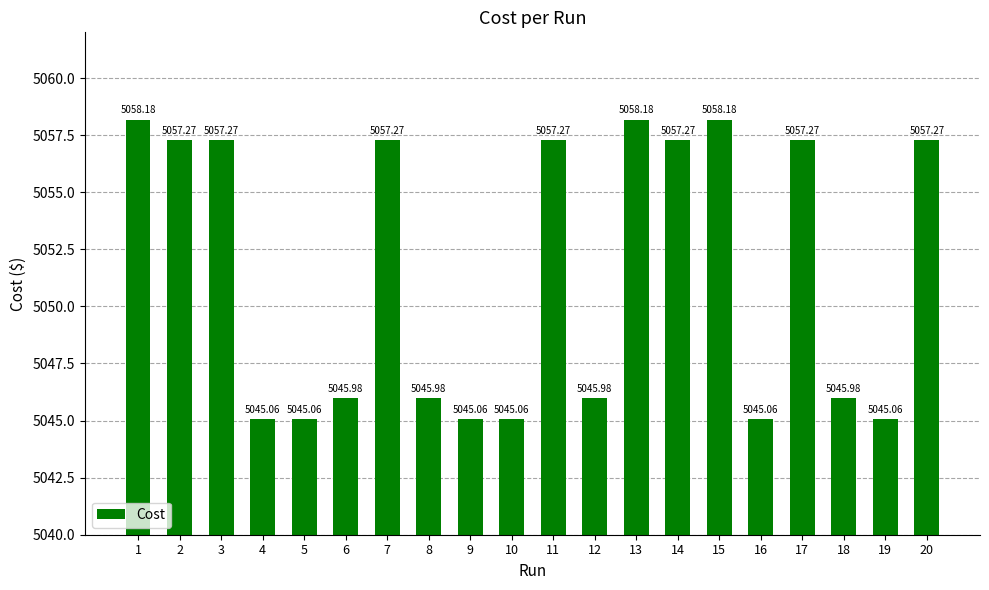

The chart shows a value of 1221.2 at 12. True or false?

False